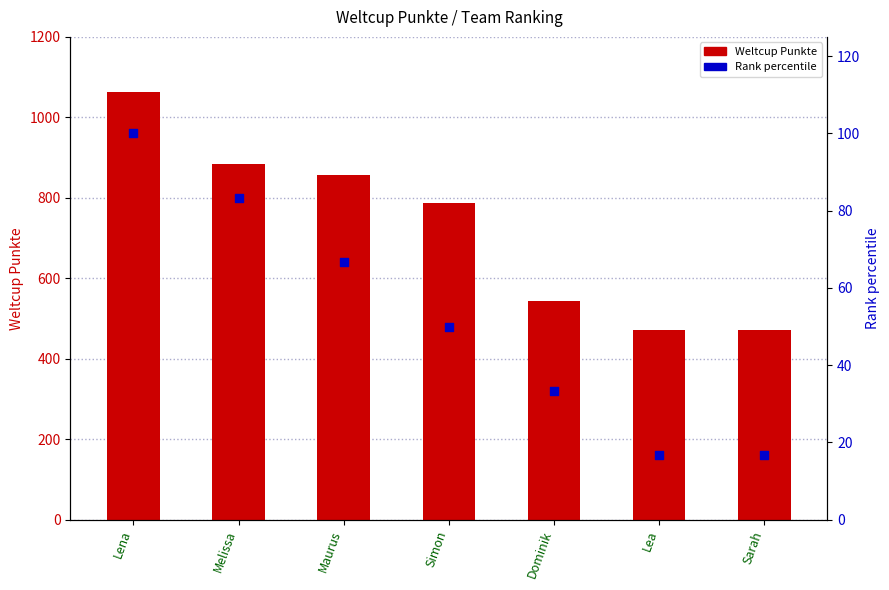

Which series has the largest total across all categories?

Weltcup Punkte